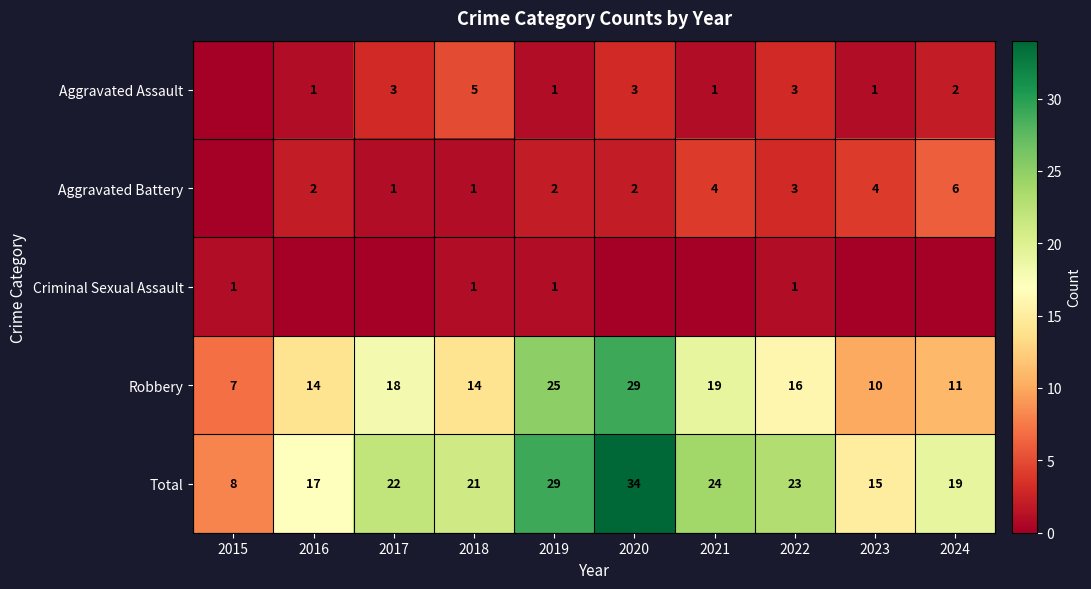

At how many categories does at least one series exceed 3?

10